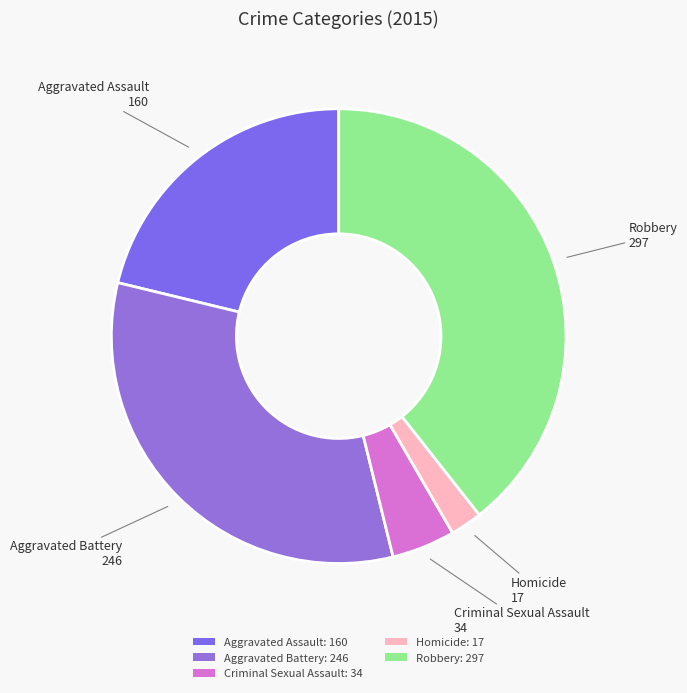

Is Aggravated Battery the majority of the pie?

No